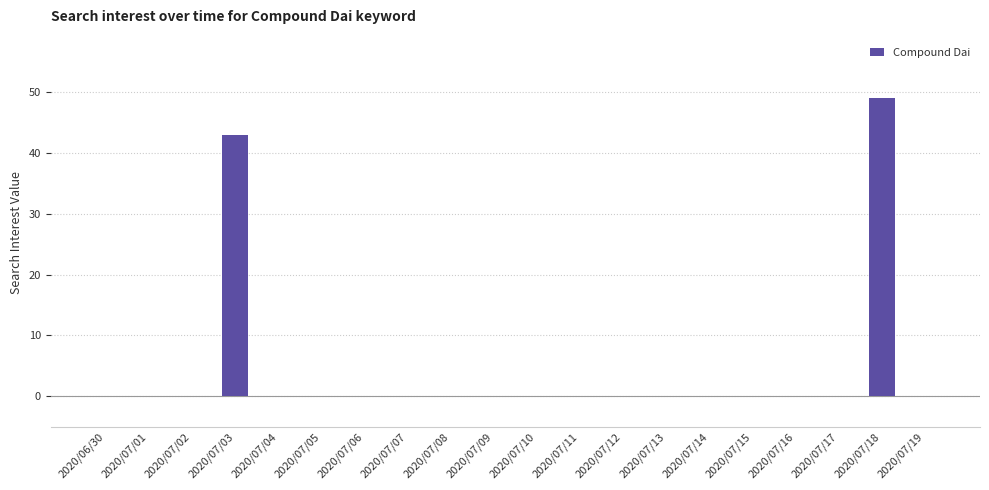

What is the greatest value displayed?

49